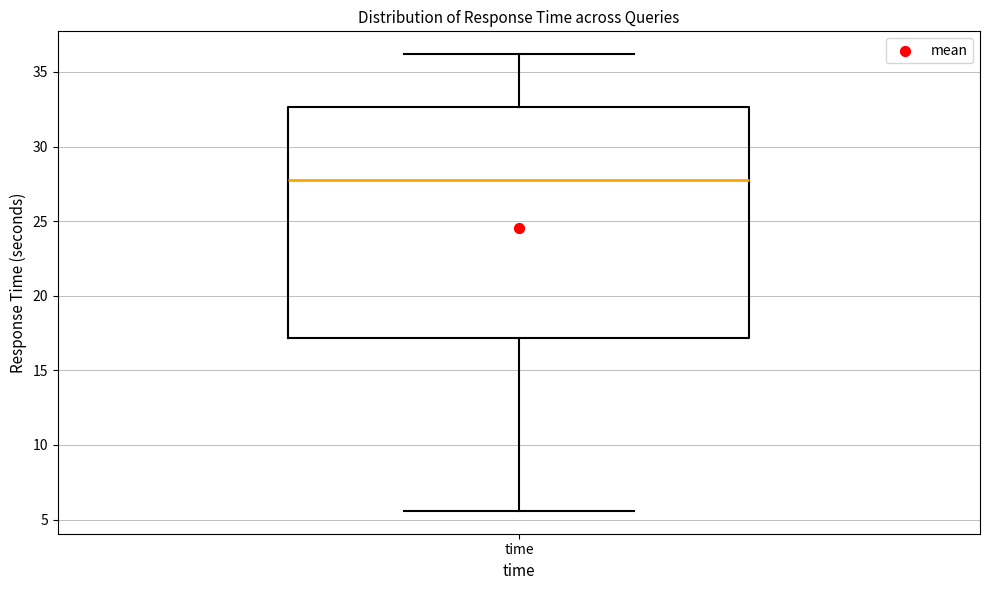

Read this box plot against the y-axis: the position of the median line, the range covered by the box, and the ends of both whiskers. The values are not printed on the chart, so give them approximately, as read against the axis.

median 27.5, box 17.0 to 32.5, whiskers 5.5 to 36.0